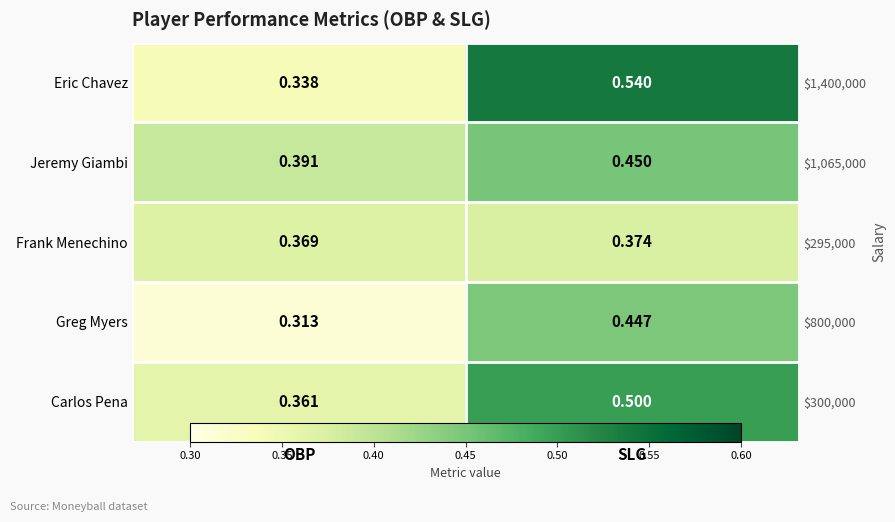

Where is Frank Menechino nearest to the value 0?

OBP